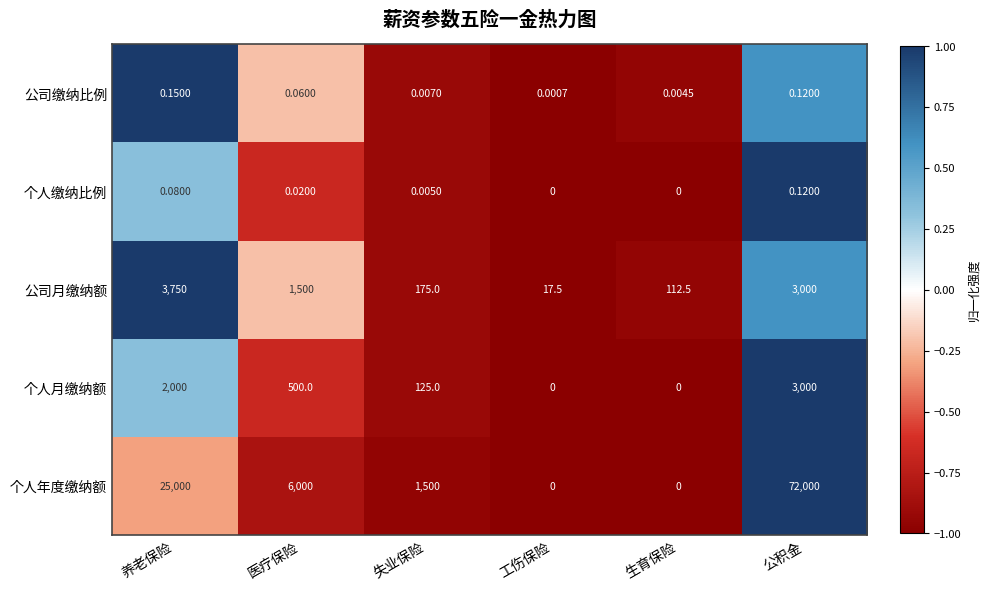

At which label does 公司月缴纳额 first exceed 1500?

养老保险